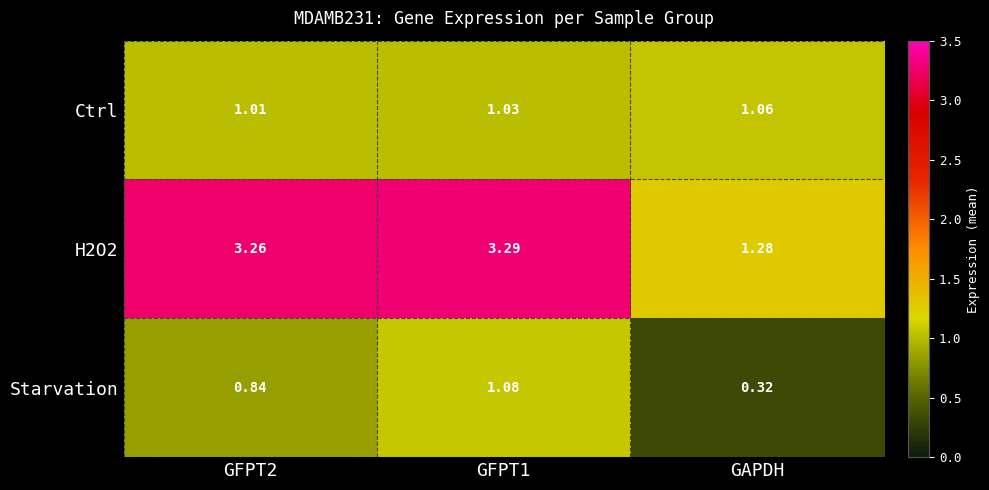

Which label corresponds to the smallest value in the chart?

GAPDH